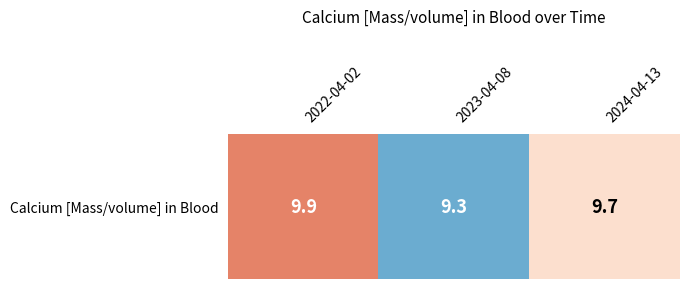

What is the sum of all values?

28.9